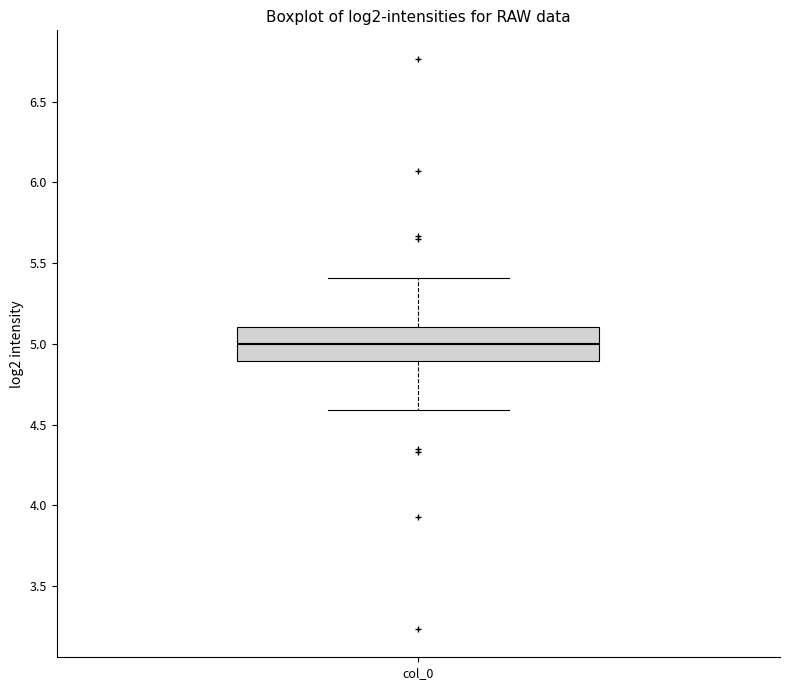

Transcribe this box plot: give where the median line is, the range the box spans, and where the two whiskers end, as read against the y-axis. The values are not printed on the chart, so give them approximately, as read against the axis.

median 5.0, box 4.9 to 5.1, whiskers 4.6 to 5.4